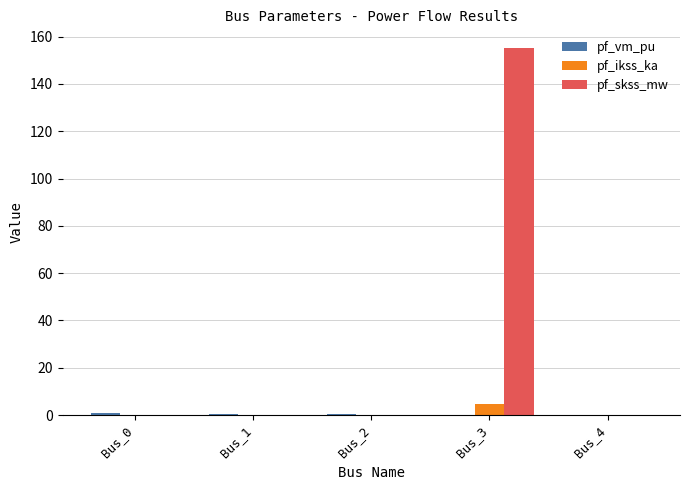

What is the difference between the pf_ikss_ka values at Bus_3 and Bus_1?

4.5